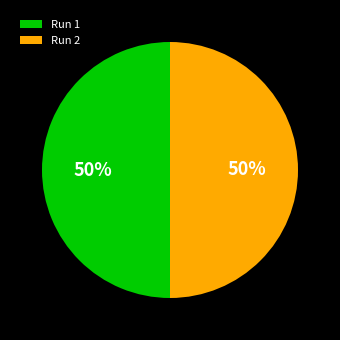

Do Run 1 and Run 2 together represent more than half of the pie?

Yes